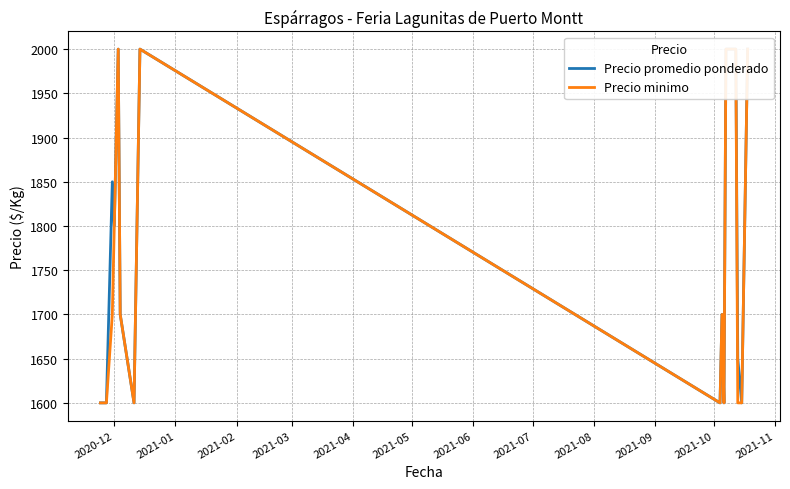

Between 2020-12 and 2021-10, which series saw the biggest shift?

Precio promedio ponderado